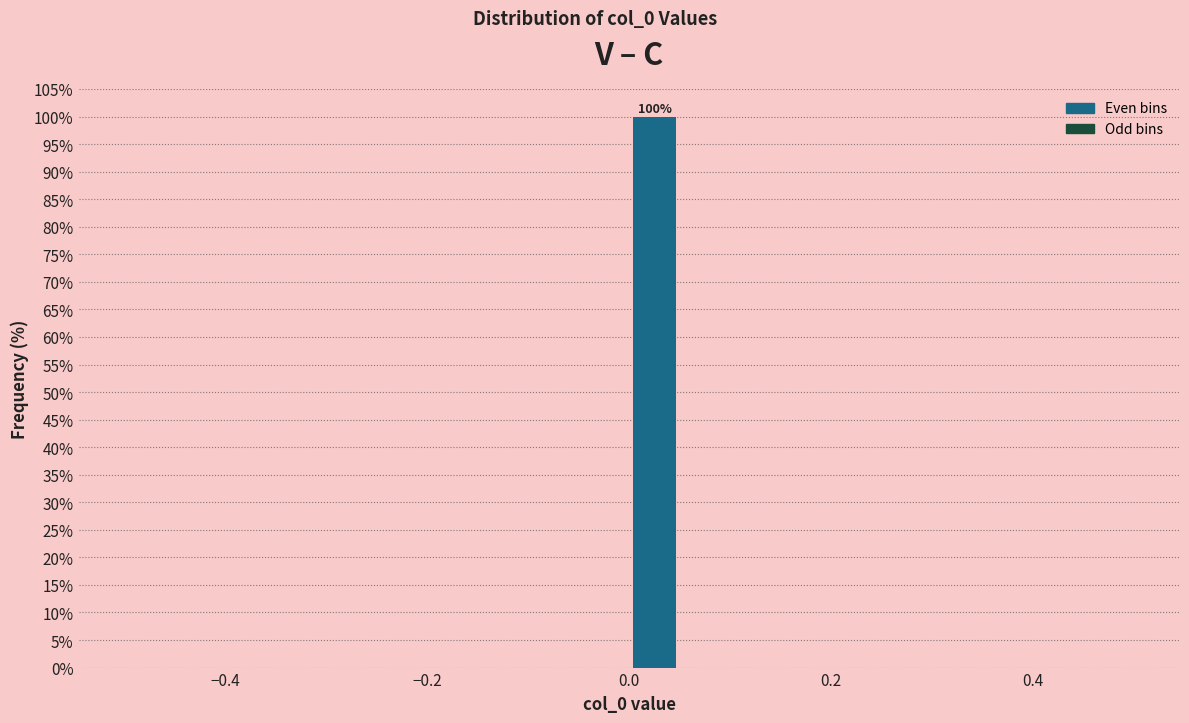

Read against the x-axis, roughly where is the centre of the tallest bar?

0.02